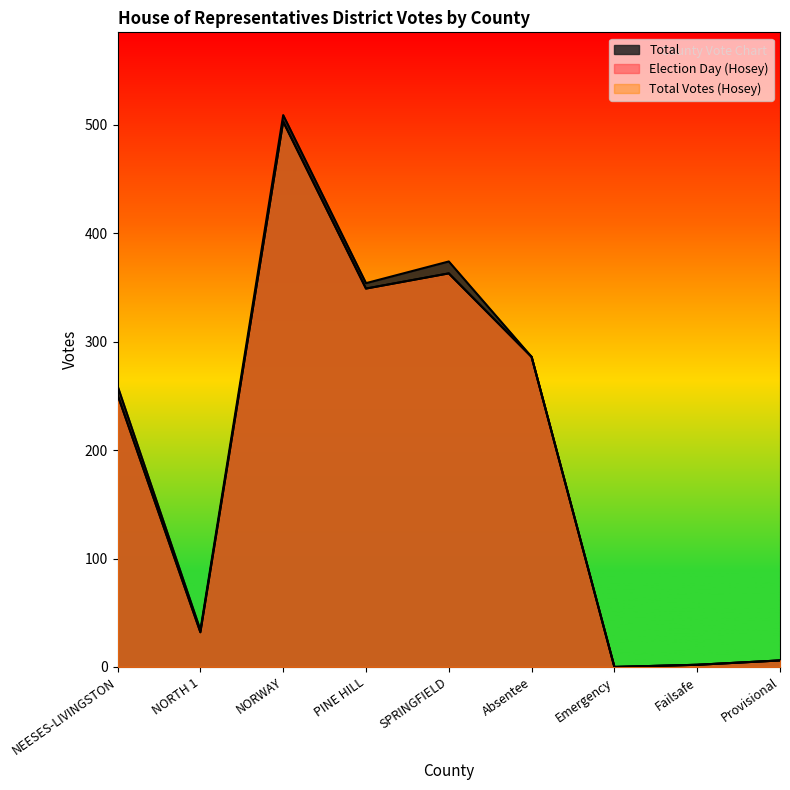

Read the Total Votes (Hosey) value at NORTH 1.

32